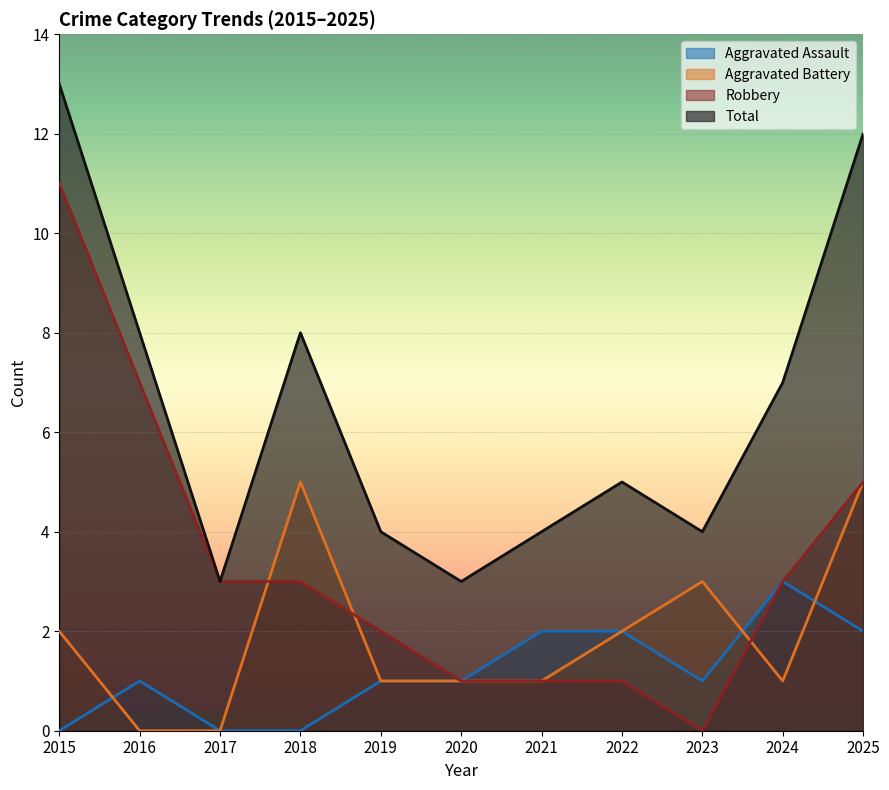

The Aggravated Assault series shows 1 at 2019. True or false?

True